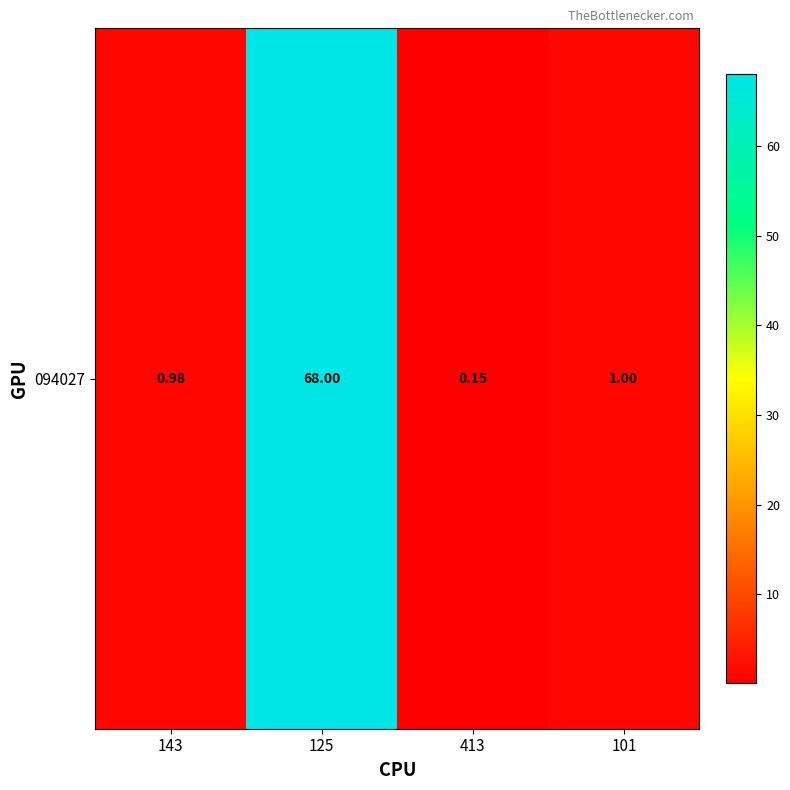

Reading left to right, transcribe all the data shown in this chart.

1.0	68.0	0.1	1.0